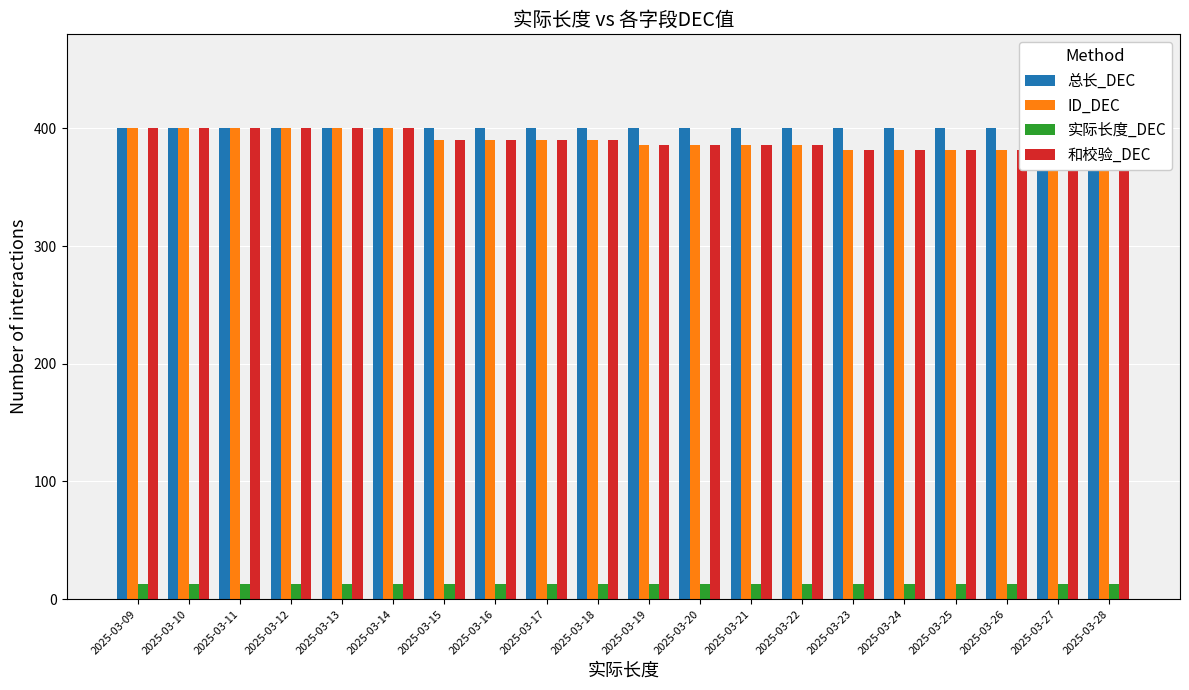

Which category has the lowest value in the 总长_DEC series?

2025-03-09